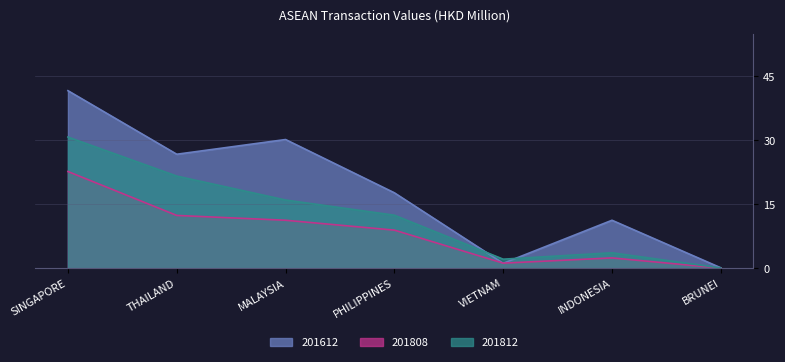

How many values in the 201812 series are below 12?

3